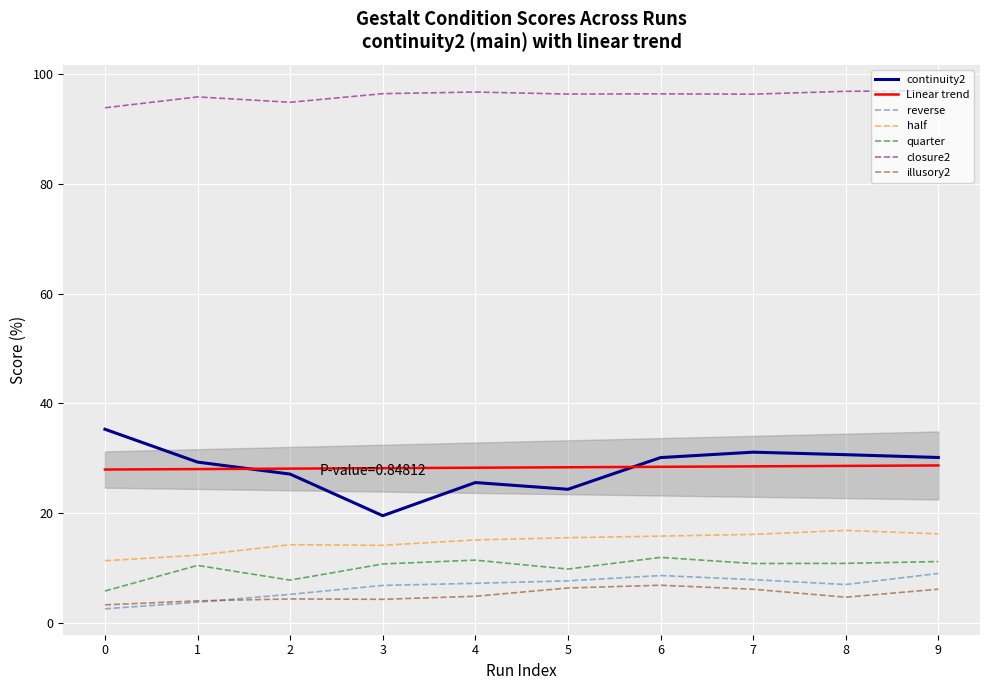

Is this an area chart (filled region under the line)?

No